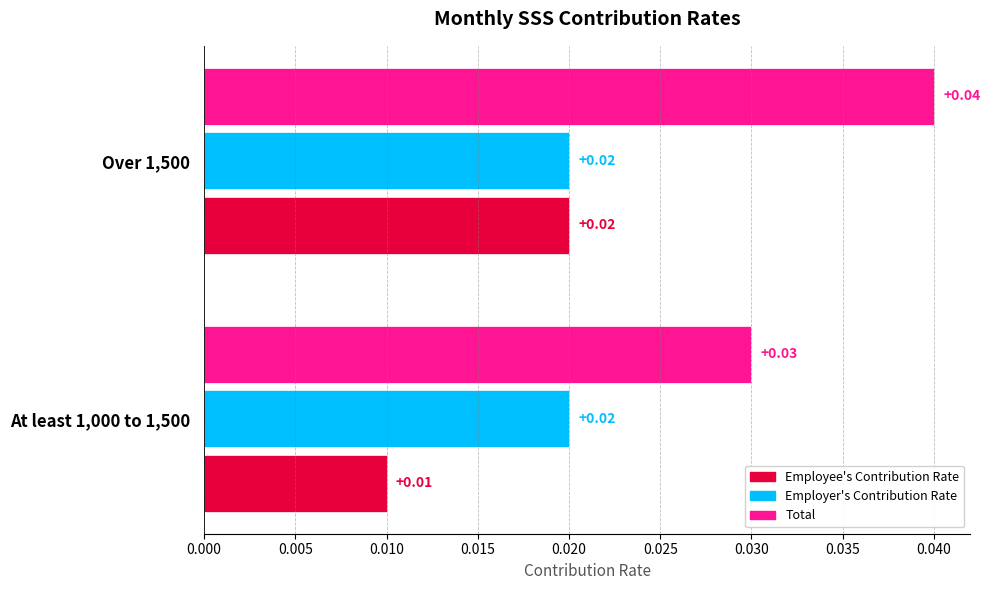

List the labels in order of Total value, smallest first.

At least 1,000 to 1,500, Over 1,500